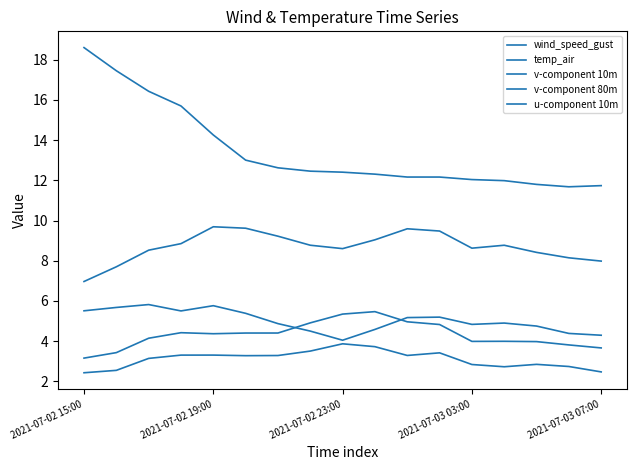

Does the chart have visible grid lines?

No